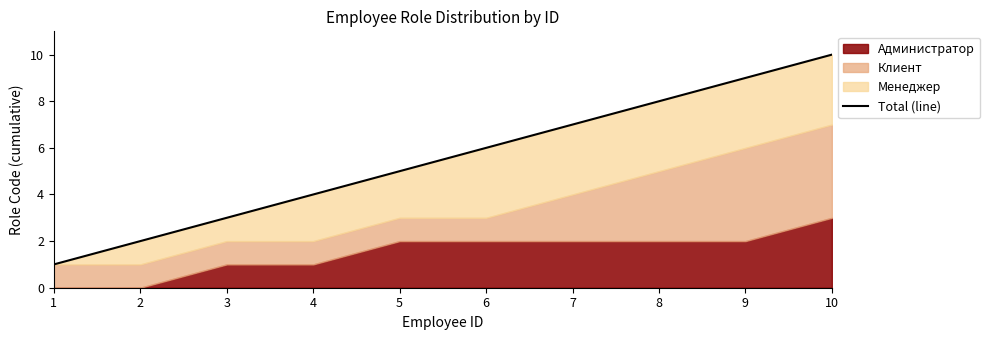

What is the difference between the second highest and second lowest values?

7